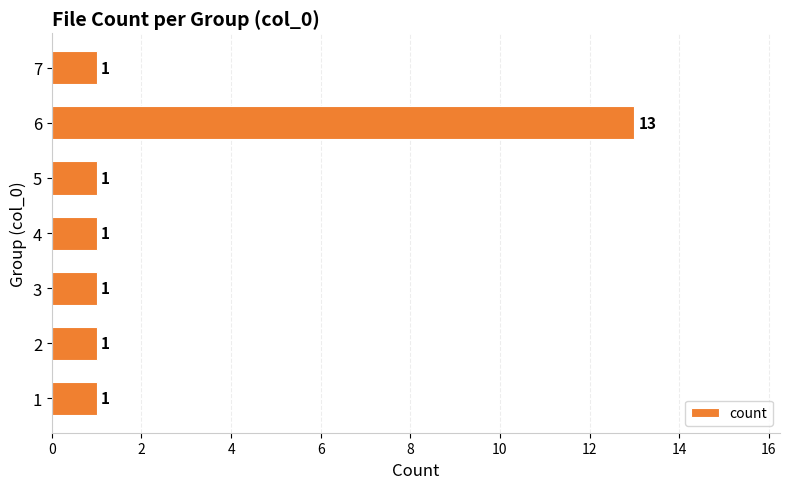

Reading bottom to top, transcribe all the data shown in this chart.

1	1	1	1	1	13	1